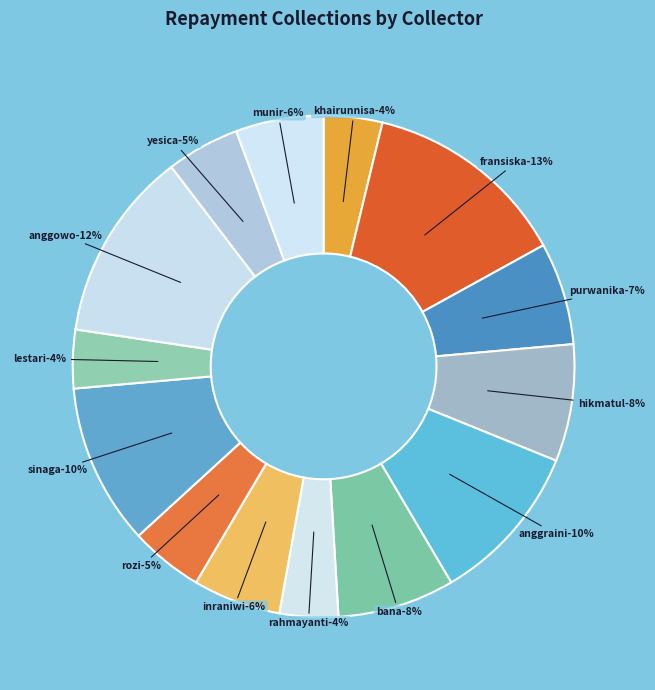

To the nearest percent, what portion does Raina Claresta Purwanika represent?

7%